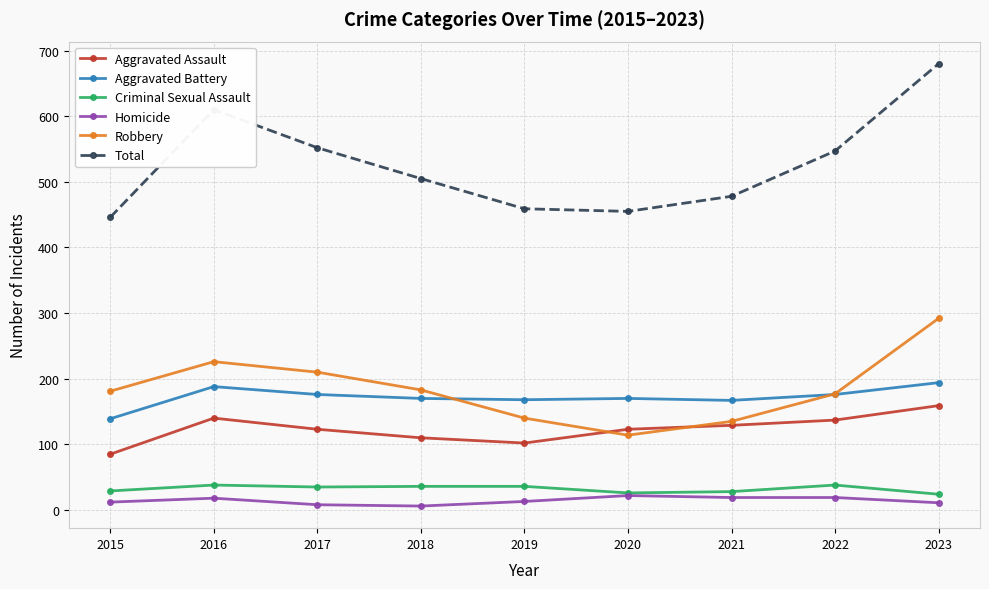

Rank the series at 2015 from lowest to highest value.

Homicide, Criminal Sexual Assault, Aggravated Assault, Aggravated Battery, Robbery, Total